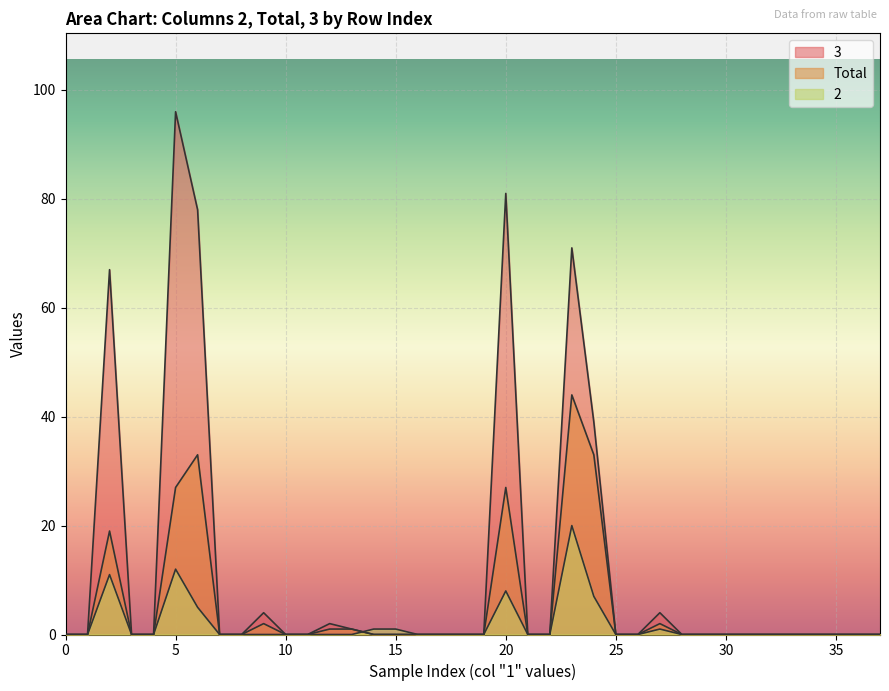

Reading left to right, list all the values displayed in this chart.

2: 0	0	11	0	0	12	5	0	0	0	0	0	0	0	1	1	0	0	0	0	8	0	0	20	7	0	0	1	0	0	0	0	0	0	0	0	0	0
Total: 0	0	19	0	0	27	33	0	0	2	0	0	1	1	0	0	0	0	0	0	27	0	0	44	33	0	0	2	0	0	0	0	0	0	0	0	0	0
3: 0	0	67	0	0	96	78	0	0	4	0	0	2	1	0	0	0	0	0	0	81	0	0	71	39	0	0	4	0	0	0	0	0	0	0	0	0	0